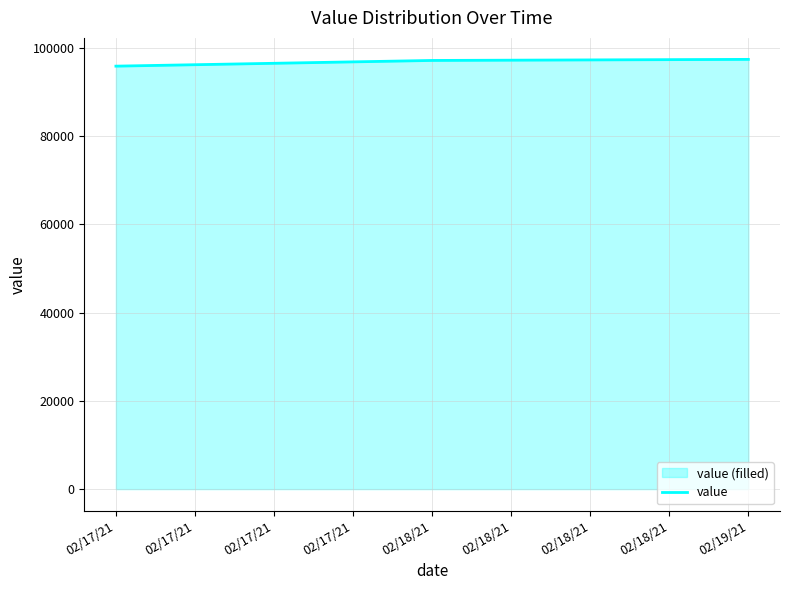

What is the change in value from 02/17/21 to 02/18/21?

+1290.9